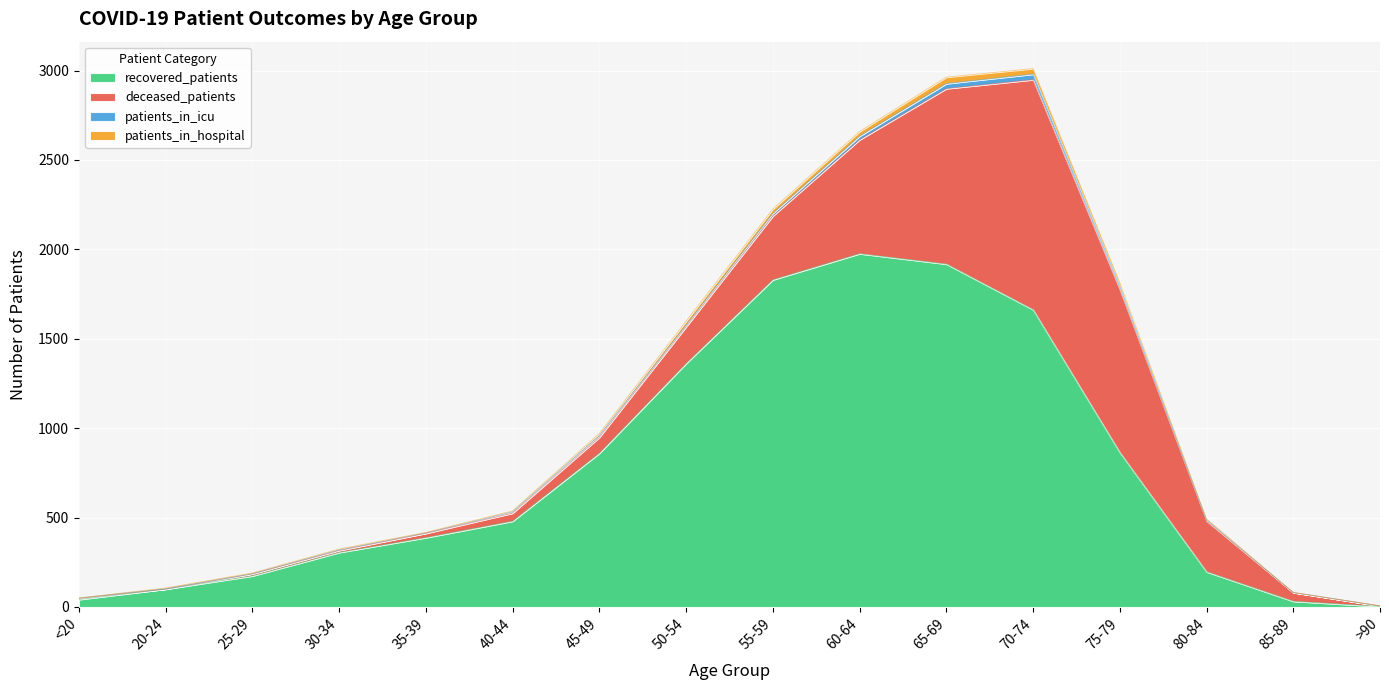

Which label corresponds to the smallest value in the chart?

>90